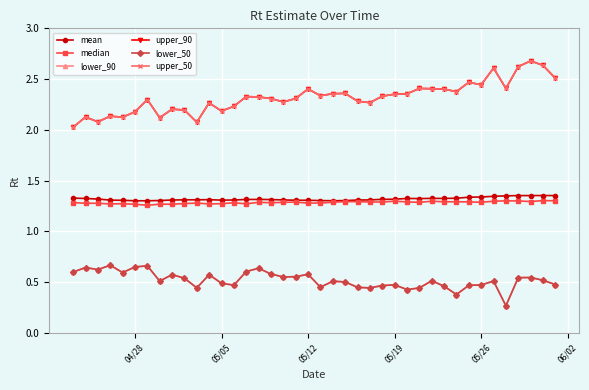

What is the difference between the maximum and minimum values in the lower_50 series?

0.4